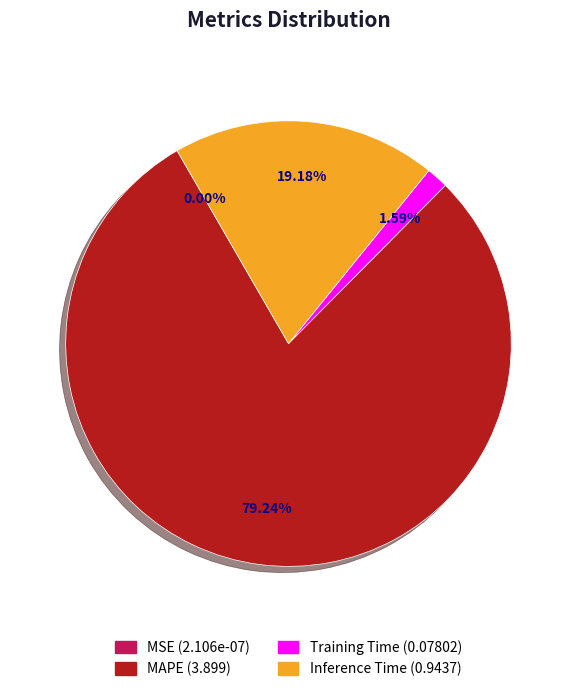

What is the largest slice in the pie chart?

MAPE